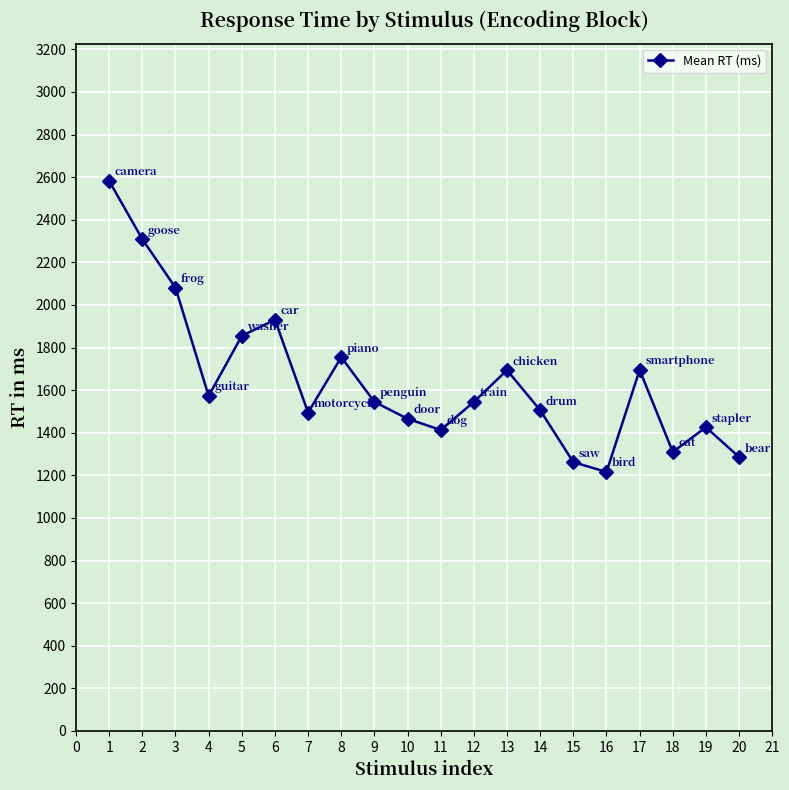

What is the value of the 18th point from the left?

1310